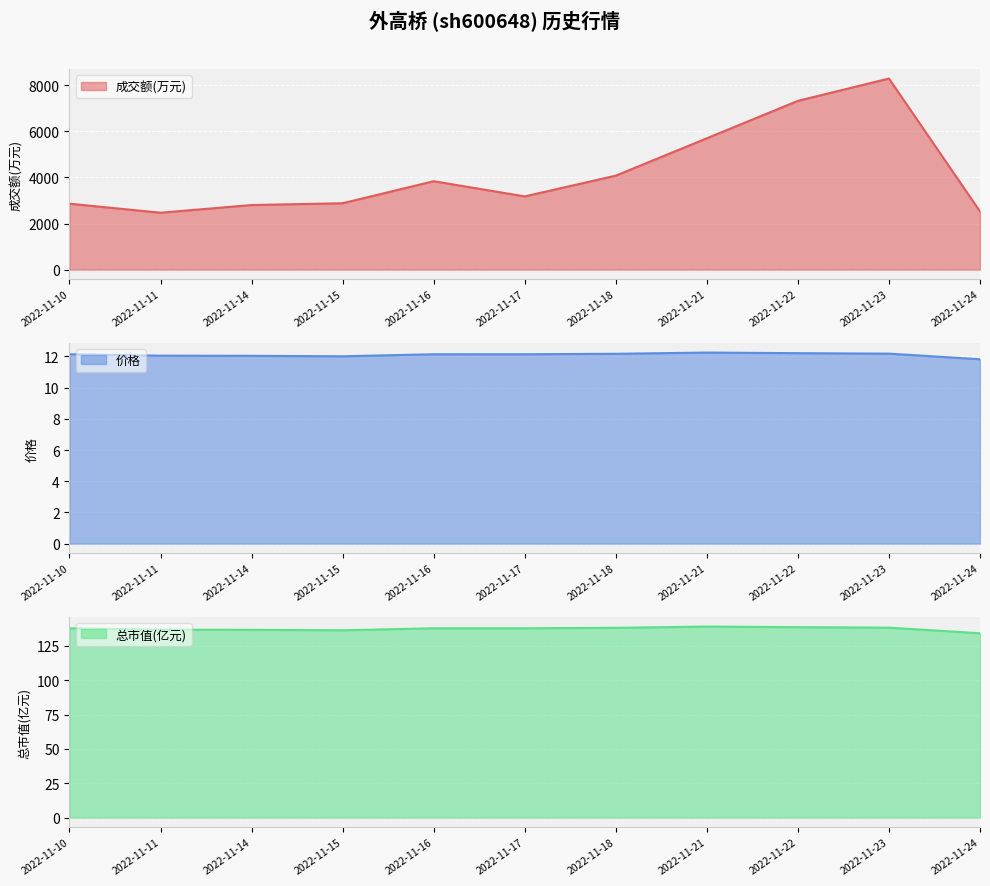

Where is the first local maximum for 价格?

2022-11-21